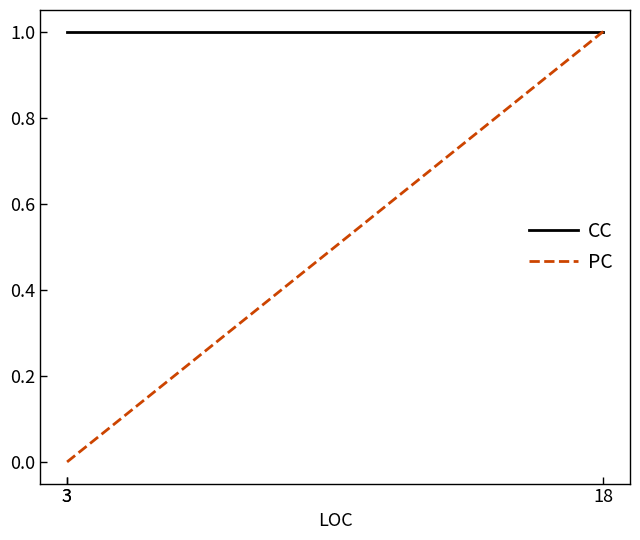

Is it true that PC equals 0 at 3?

True